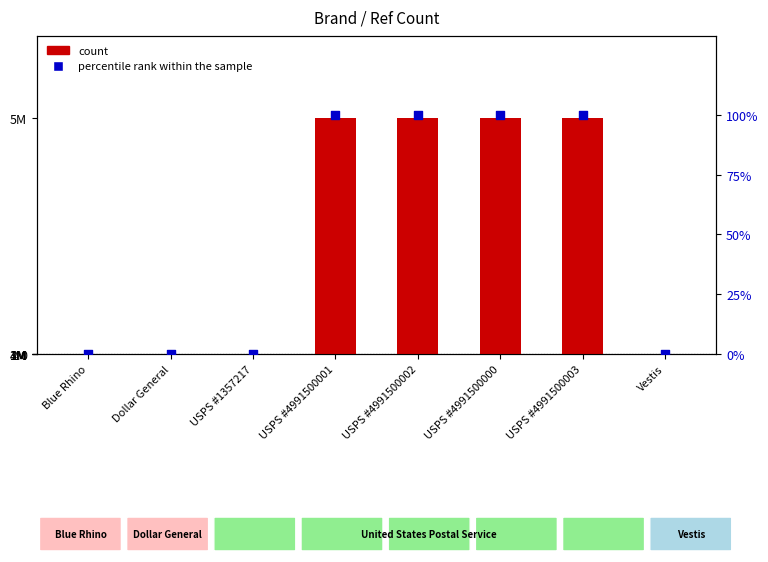

Which series has the largest total across all categories?

count